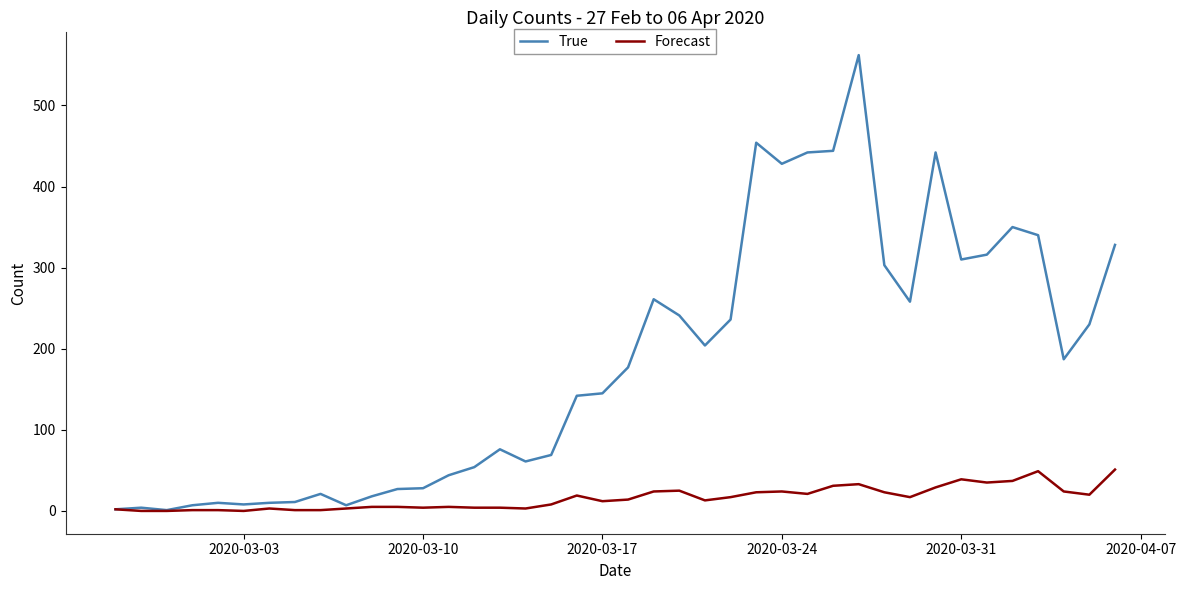

Which series has the largest total across all categories?

True